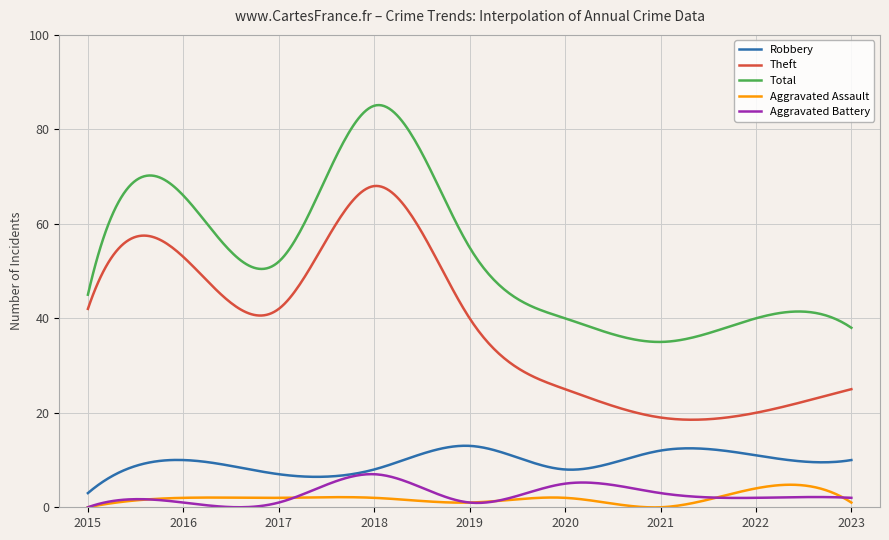

What is the maximum value shown in the chart?

85.1